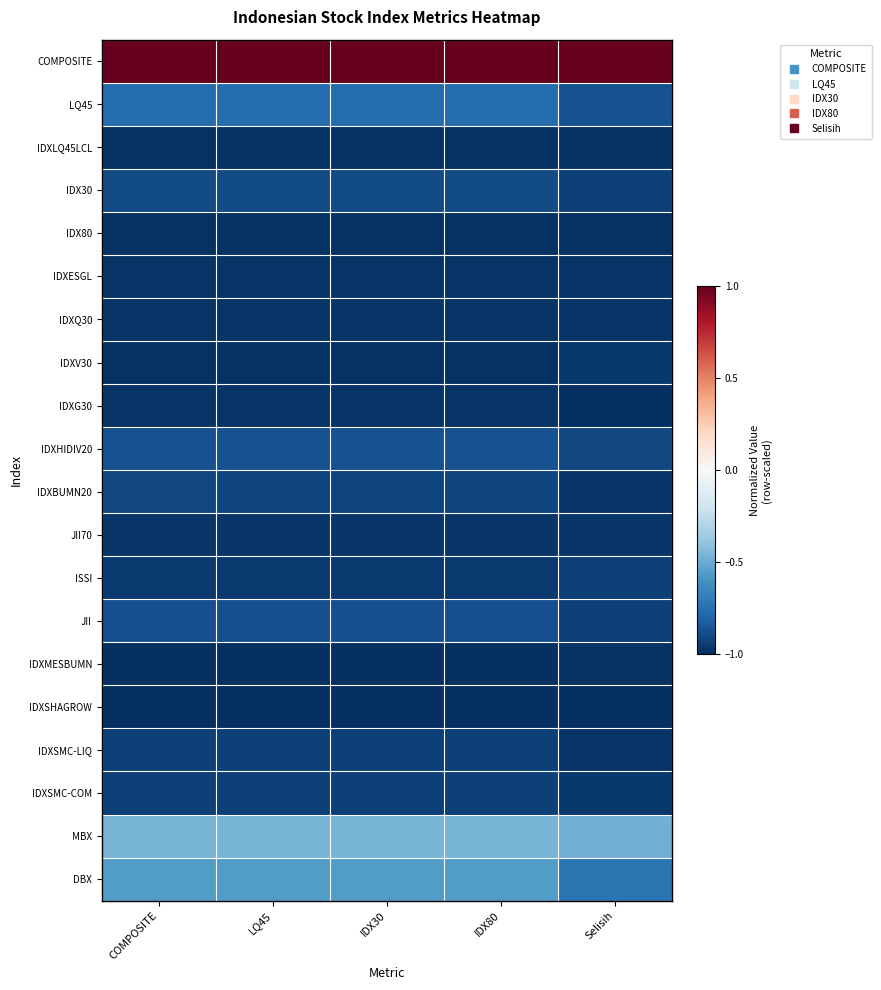

How many distinct data groups are displayed?

20